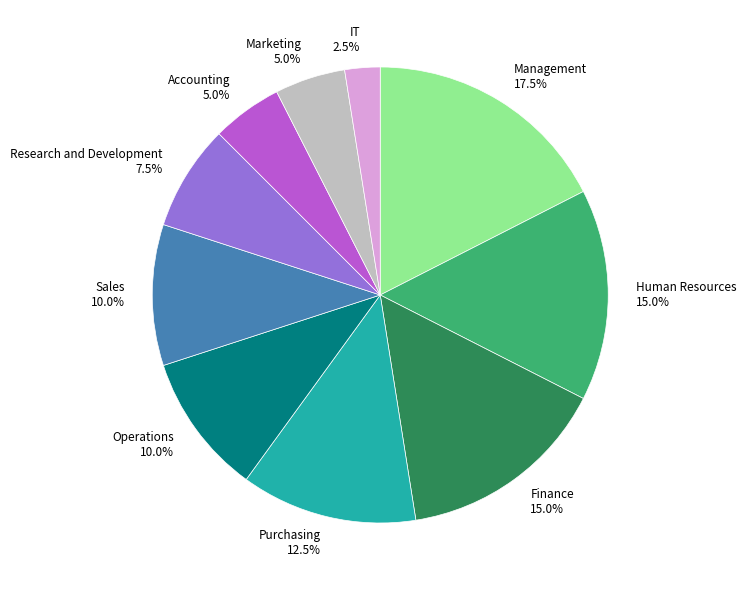

What is the total percentage of Marketing 5.0% and Sales 10.0%?

15.0%